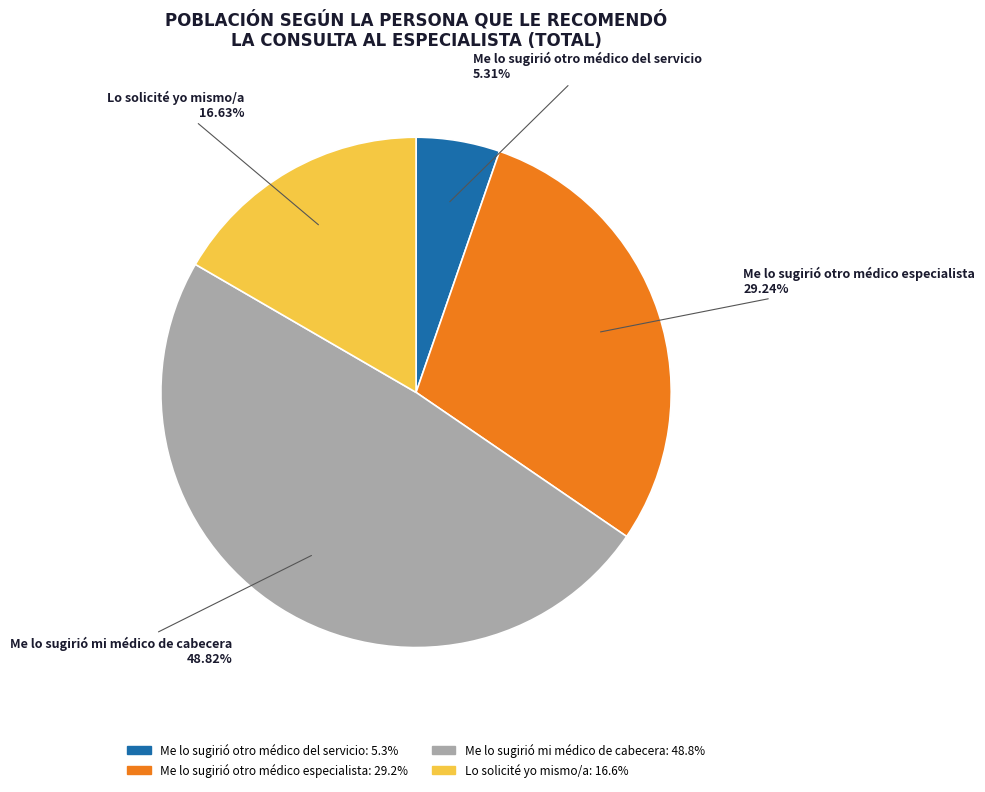

What is the ratio of the value at Lo solicité yo mismo/a to the value at Me lo sugirió otro médico especialista?

0.6